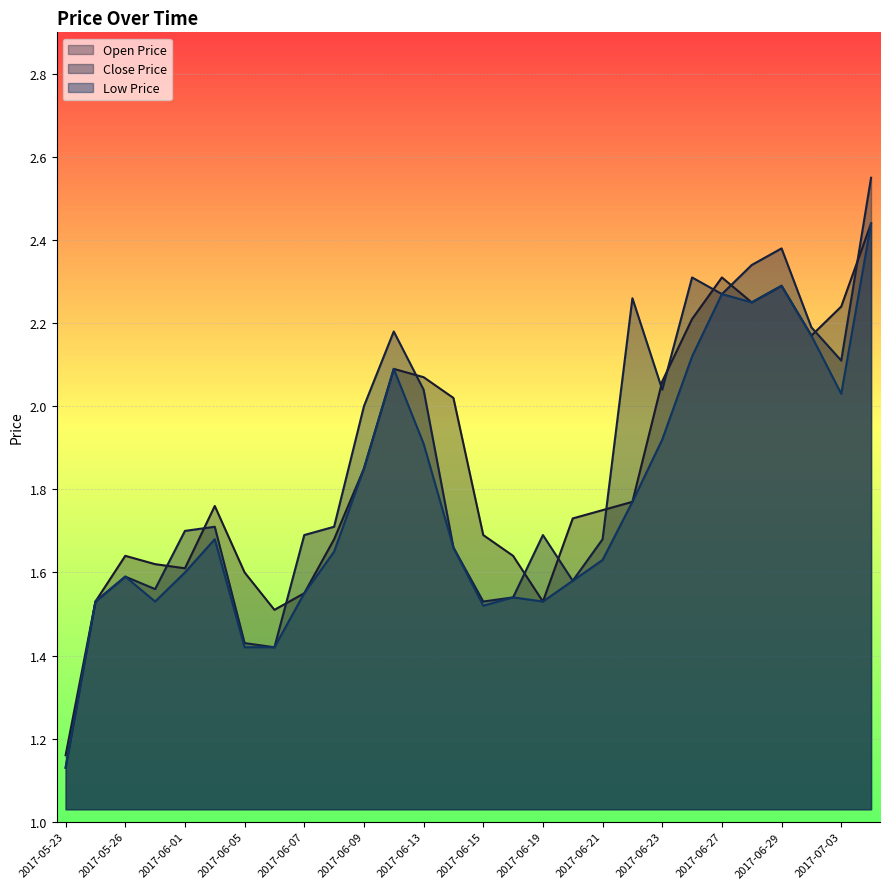

List the labels in order of CP value, smallest first.

2017-05-23, 2017-06-06, 2017-06-05, 2017-05-25, 2017-06-15, 2017-06-16, 2017-05-31, 2017-06-20, 2017-05-26, 2017-06-14, 2017-06-21, 2017-06-07, 2017-06-19, 2017-06-01, 2017-06-02, 2017-06-08, 2017-06-09, 2017-06-13, 2017-06-23, 2017-07-03, 2017-06-12, 2017-06-30, 2017-06-22, 2017-06-27, 2017-06-26, 2017-06-28, 2017-06-29, 2017-07-11